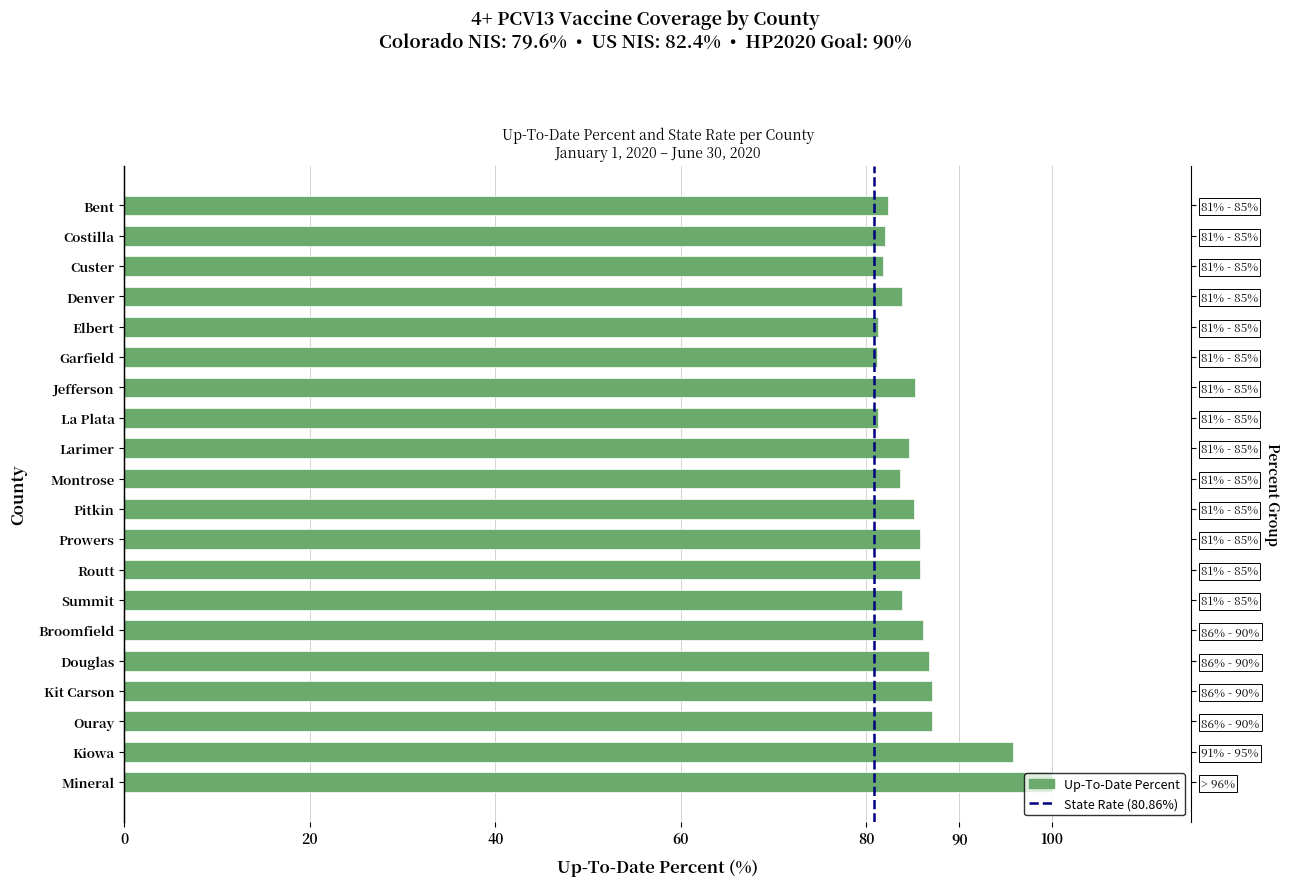

How many bars are there in total?

20